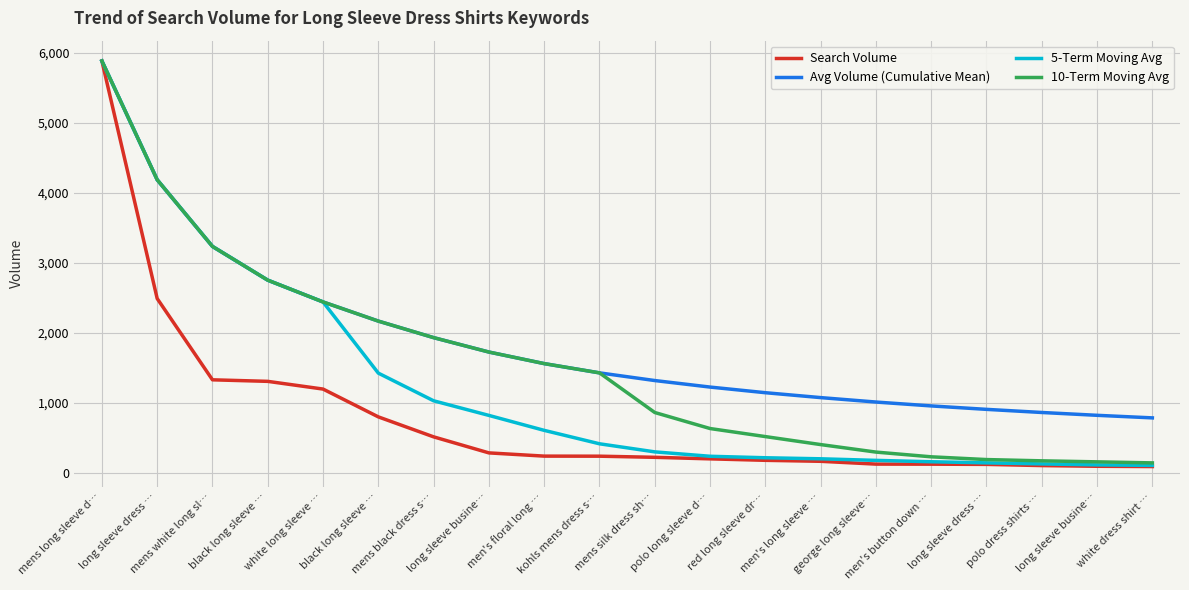

Which category has the highest value across all series?

mens long sleeve d…